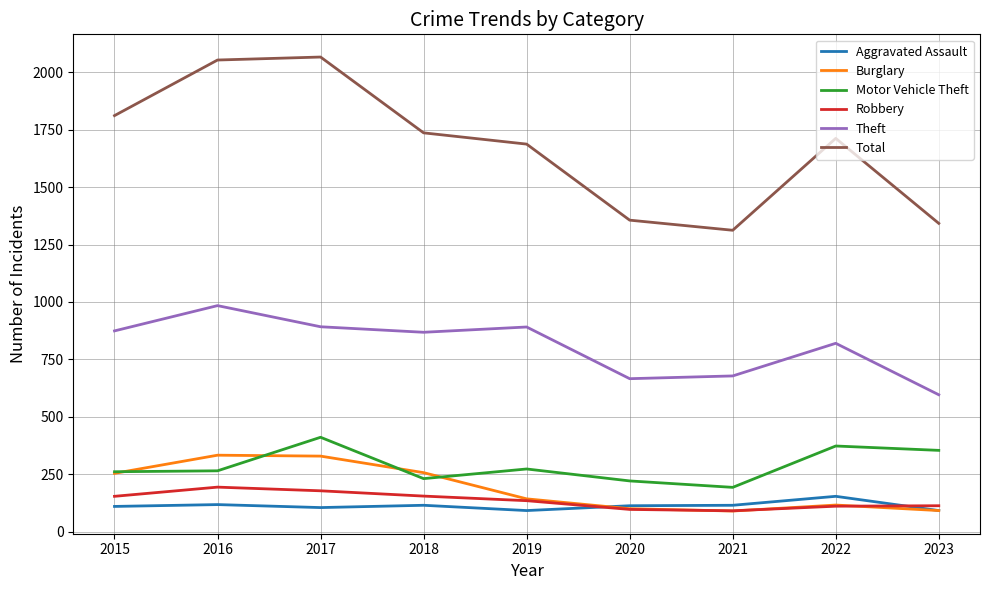

Which series has the widest spread of values?

Total